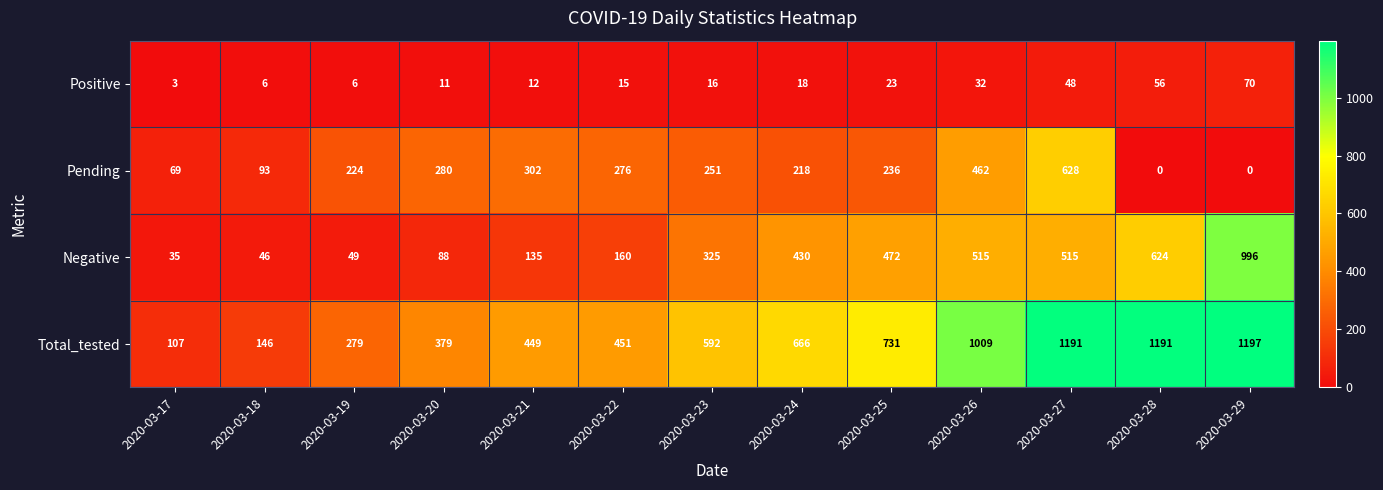

What is the sum of the Total_tested values at 2020-03-29 and 2020-03-18?

1343